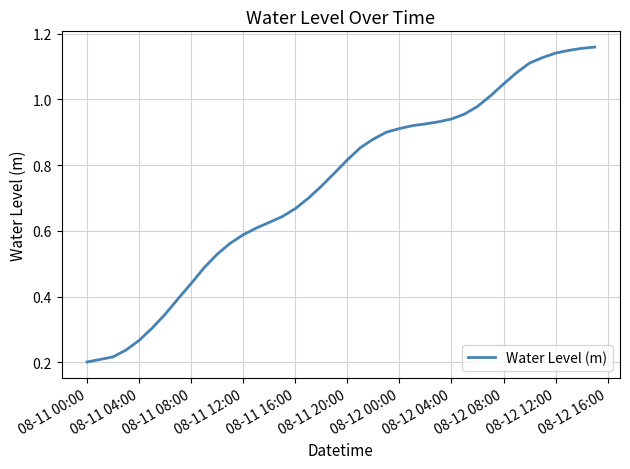

How many lines are shown in the chart?

1